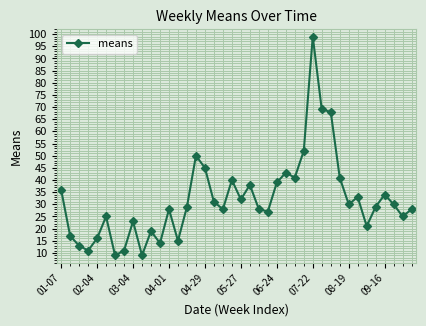

How many lines are shown in the chart?

1